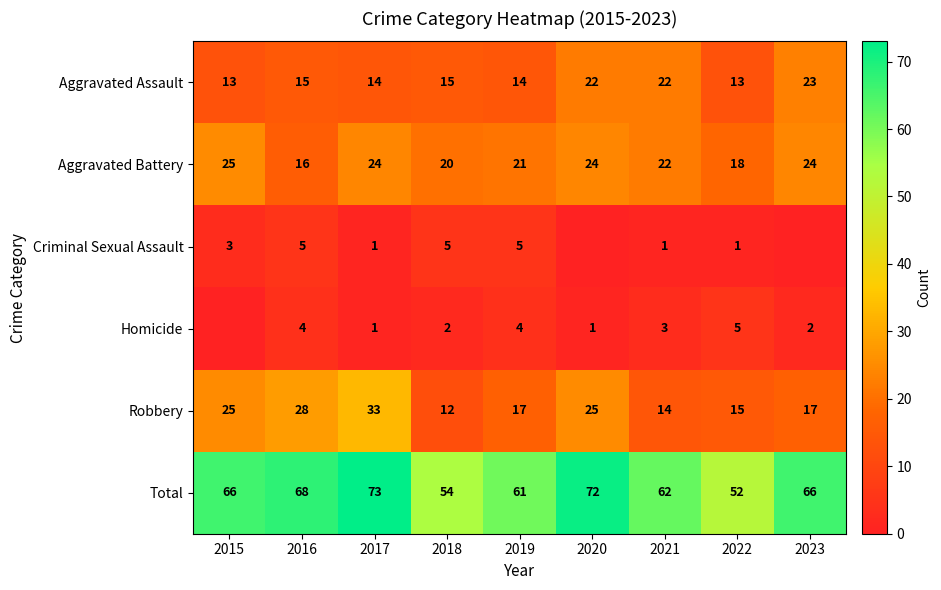

What is the sum of the Robbery values at 2017 and 2016?

61